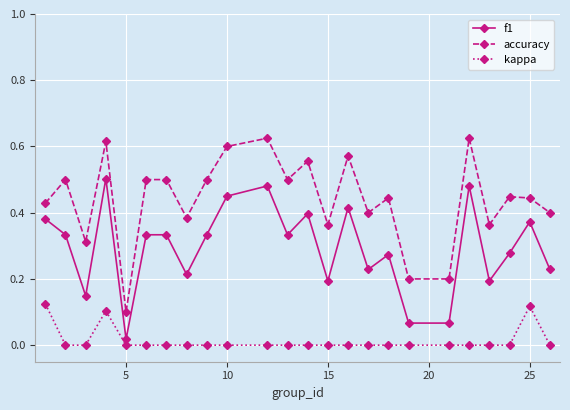

Which series has the widest spread of values?

accuracy